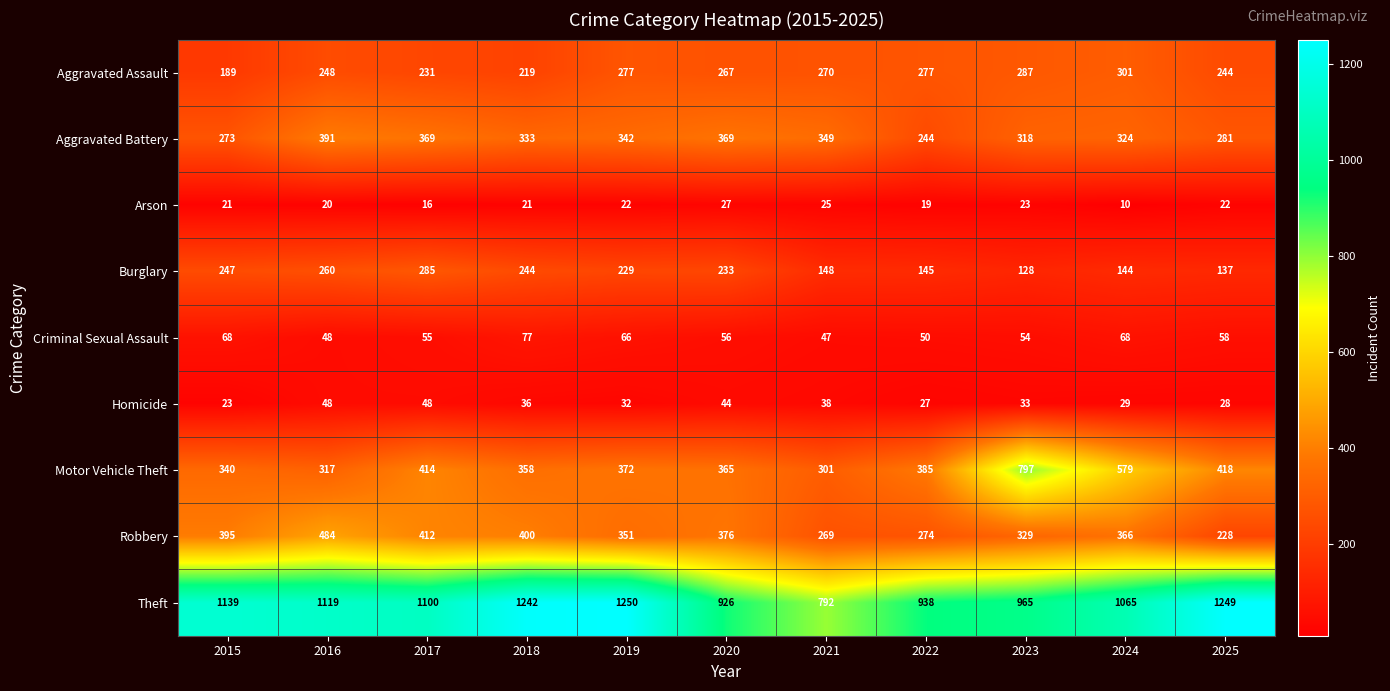

Rank the series by their maximum value, from lowest to highest.

Arson, Homicide, Criminal Sexual Assault, Burglary, Aggravated Assault, Aggravated Battery, Robbery, Motor Vehicle Theft, Theft